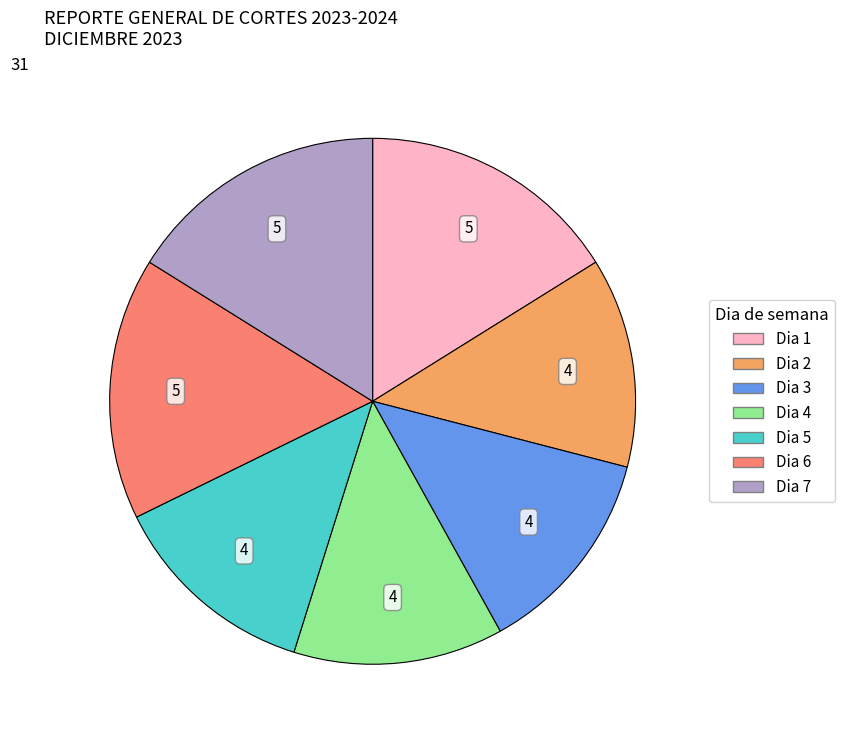

Count the number of slices in the pie.

7